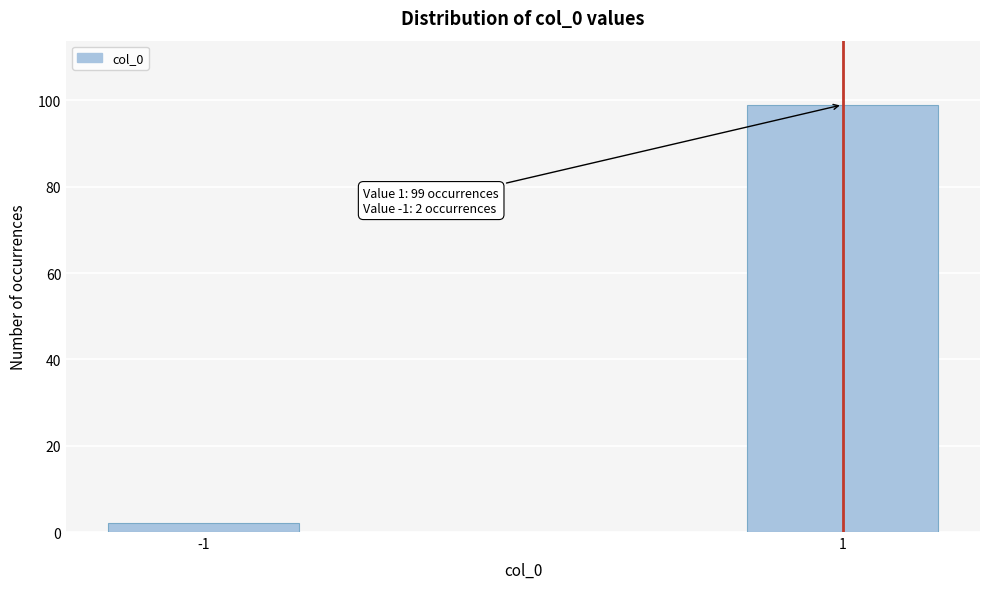

Reading left to right, extract all data points from this chart.

-1=2	1=99